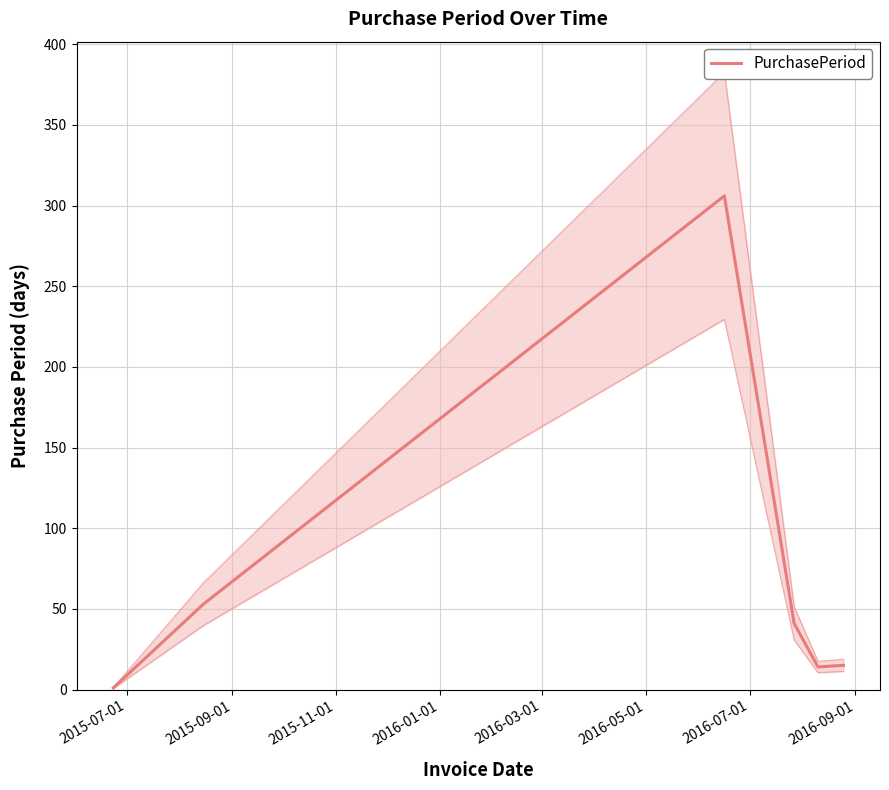

What is the average value?

72